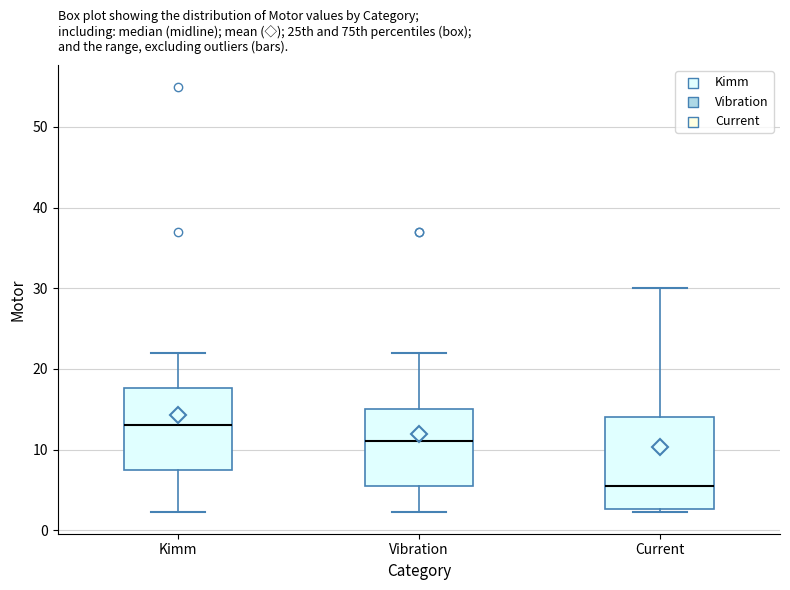

Which box has the lowest median line?

Current